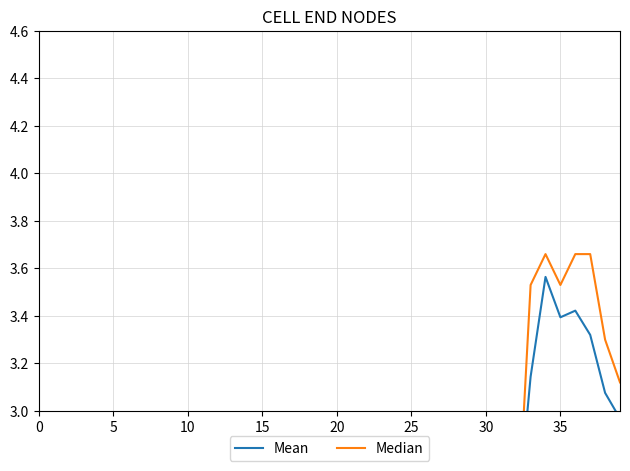

What is the maximum value for Median?

3.7